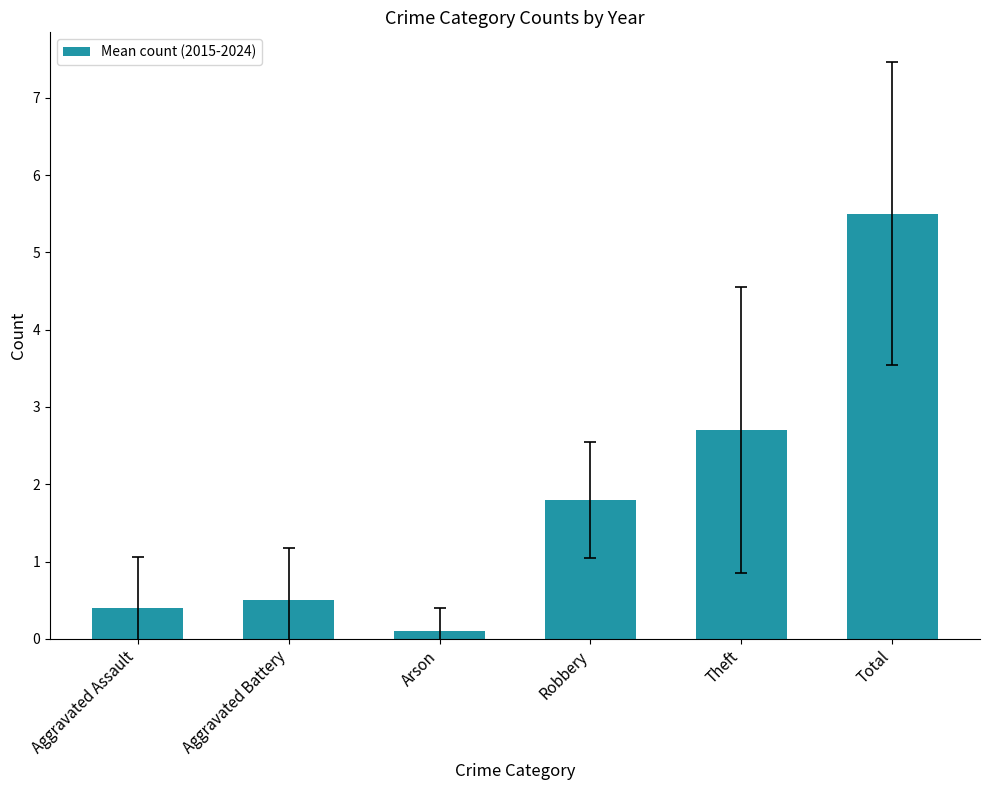

Approximately how many times larger is the value at Theft compared to Total?

0.5